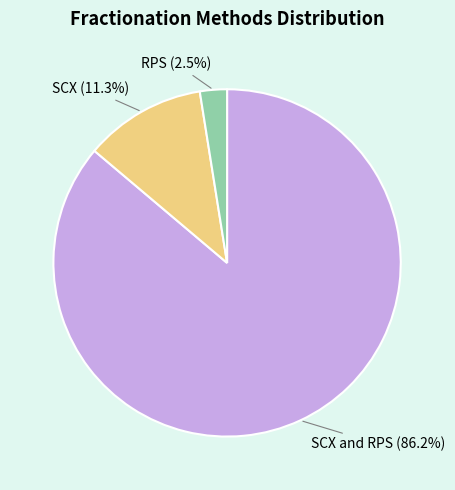

To the nearest percent, what is the difference between the RPS and SCX slice percentages?

9%